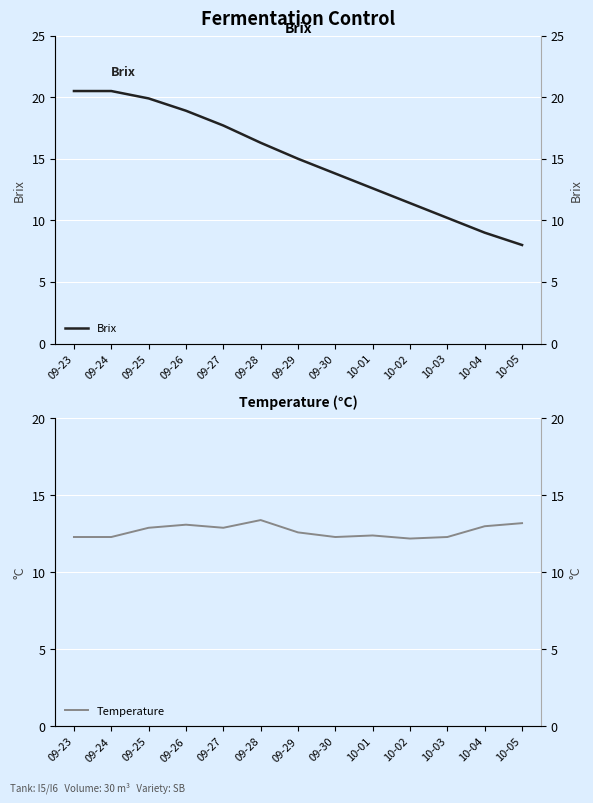

At how many categories does at least one series exceed 8?

13